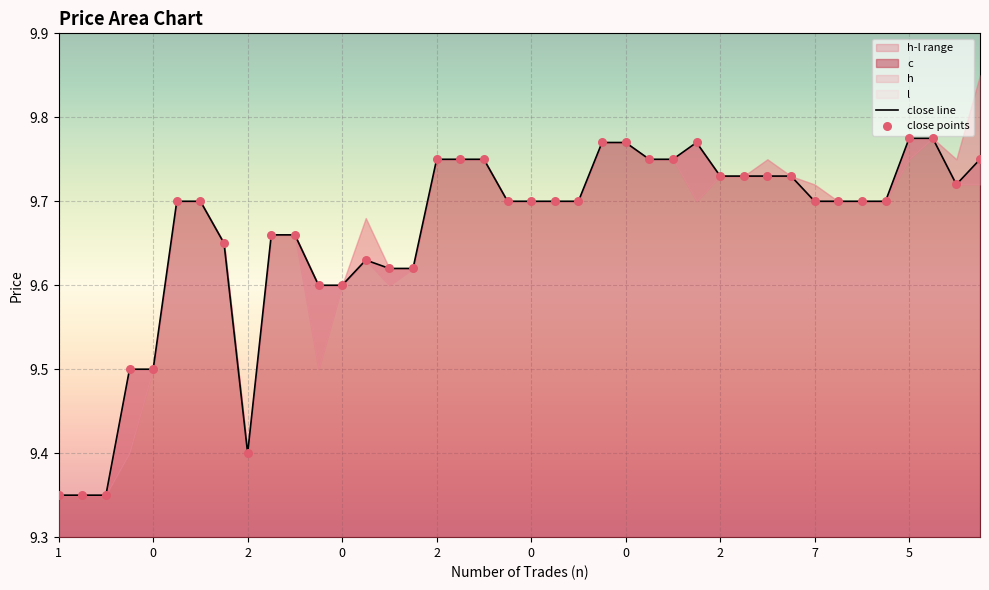

At how many categories does at least one series exceed 9?

40